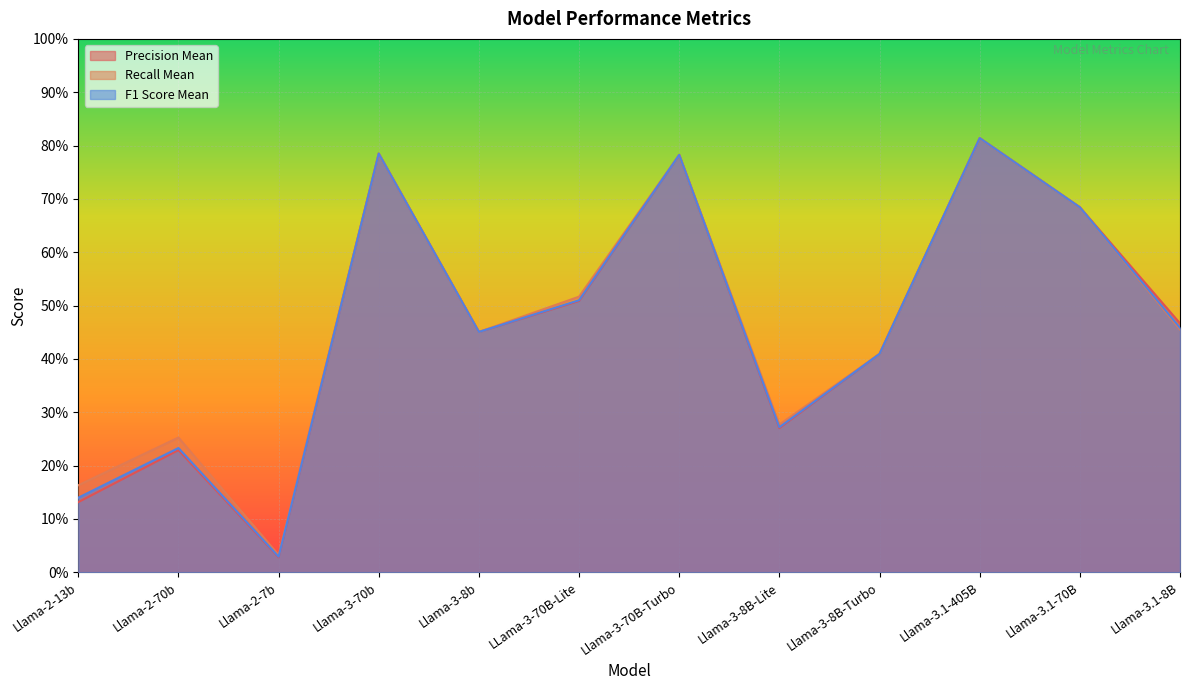

How many categories are shown in the chart?

12